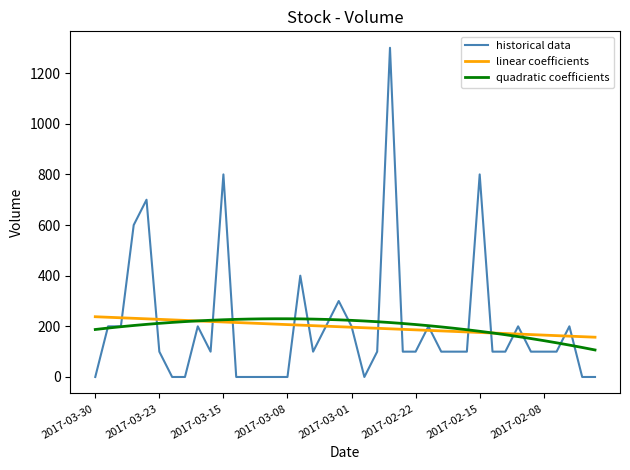

What is the greatest value displayed?

1300.0